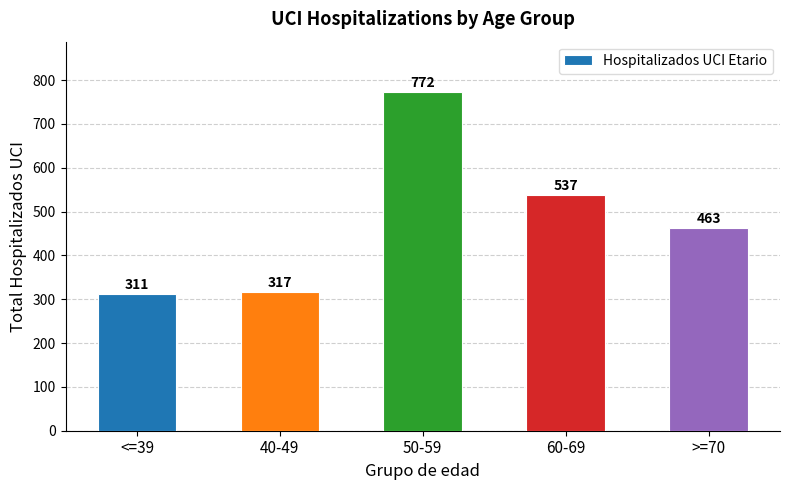

What is the change in value from <=39 to 50-59?

+461